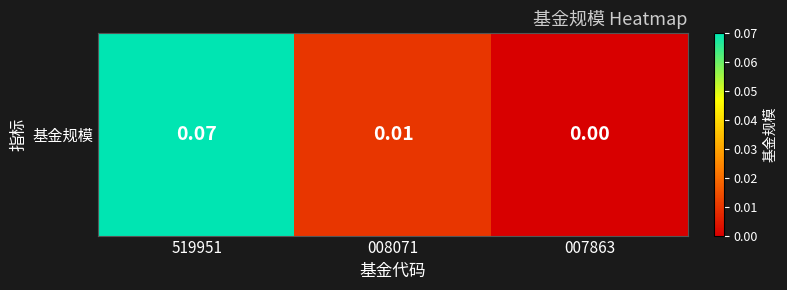

Between 007863 and 008071, which is larger?

008071